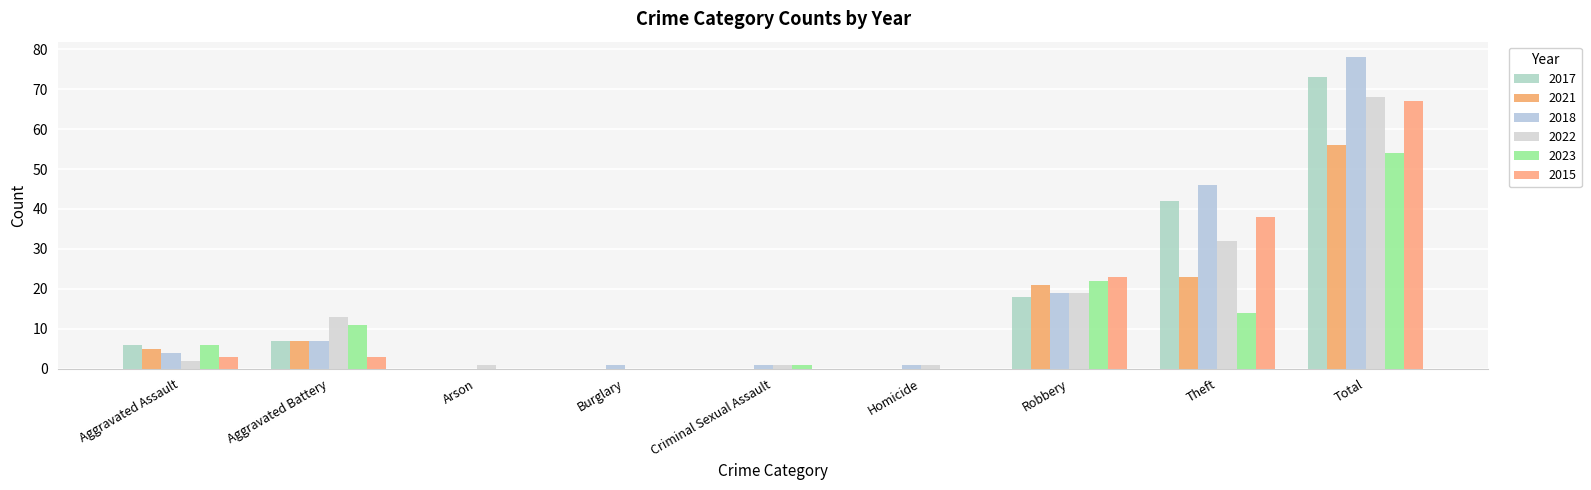

How many values in 2022 are above zero?

8